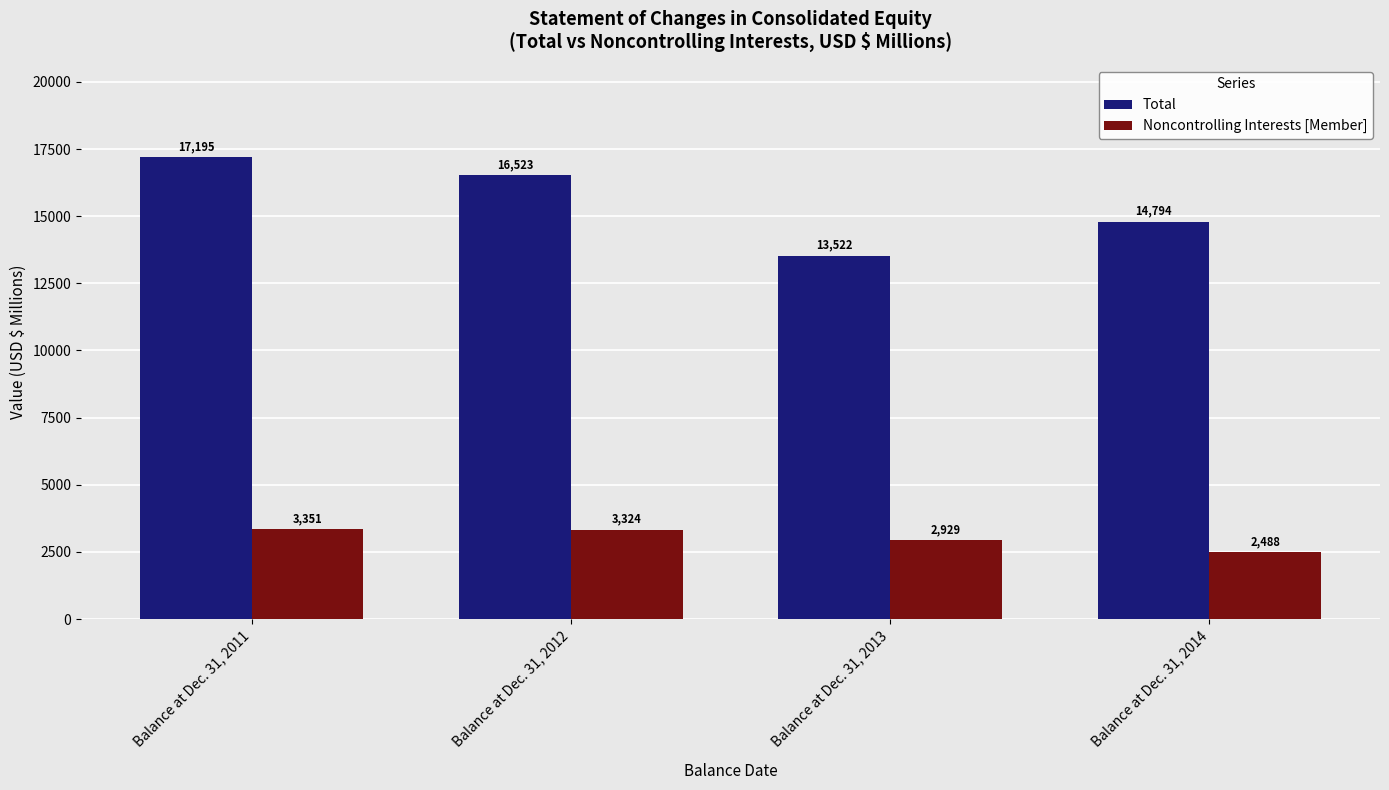

What is the total value across all series at Balance at Dec. 31, 2014?

17282